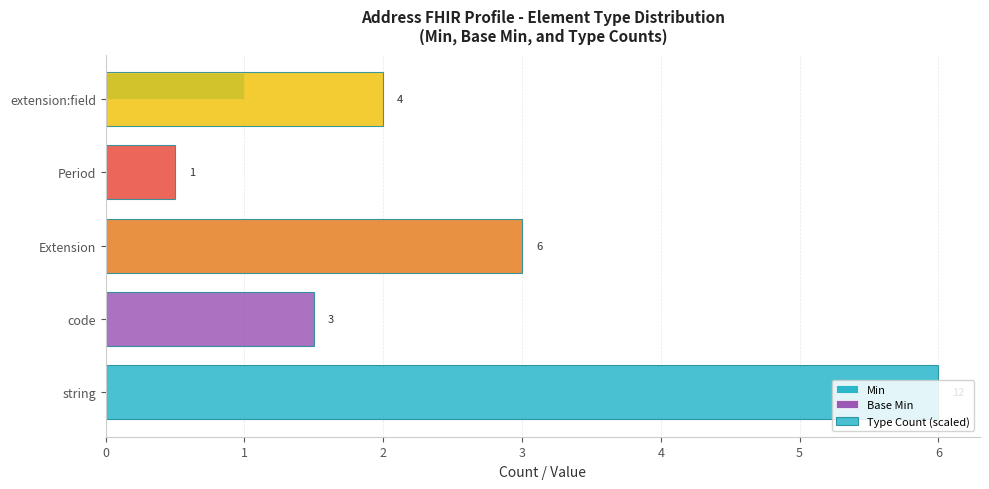

Reading left to right, extract all data points from this chart.

Min: 0.0	0.0	0.0	0.0	1.0
Base Min: 0.3	0.3	0.3	0.3	0.3
Type Count (scaled): 6.0	1.5	3.0	0.5	2.0